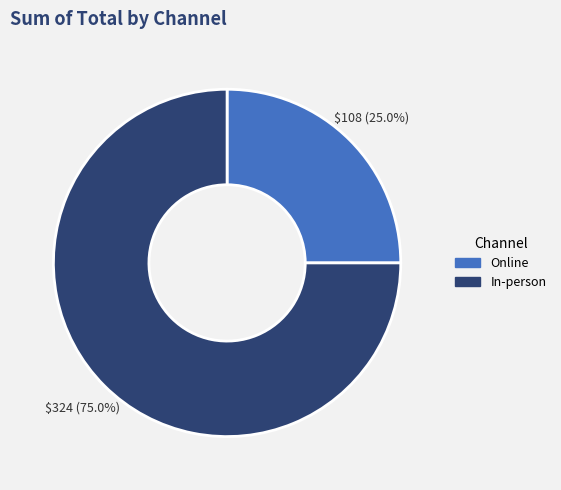

Between Online and In-person, which is larger?

In-person